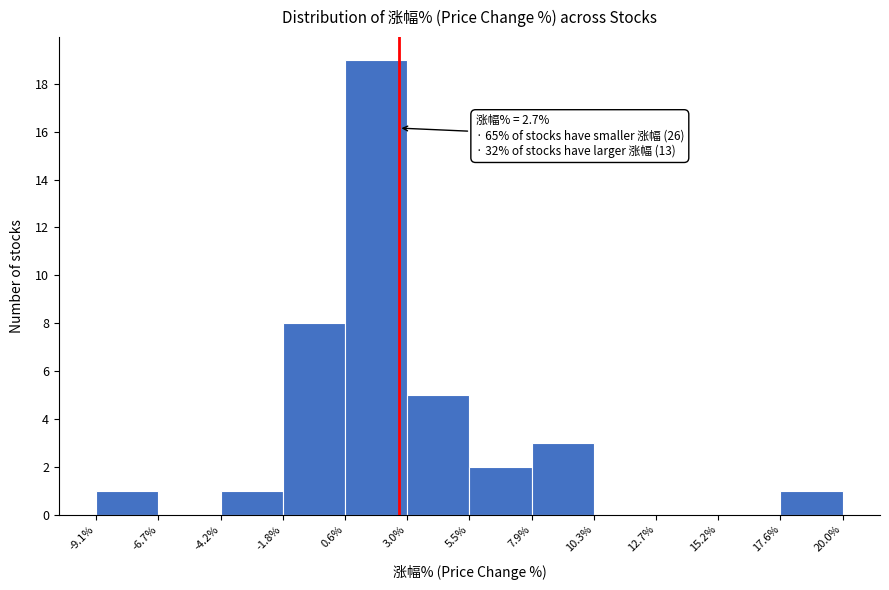

Which range on the x-axis has the tallest bar?

0.6% to 3.0%